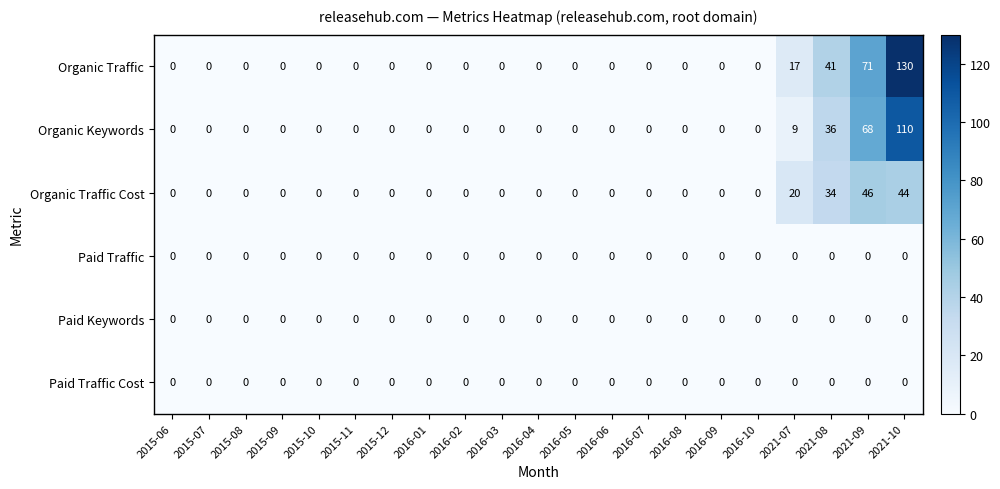

At which category is the sum across all series the highest?

2021-10